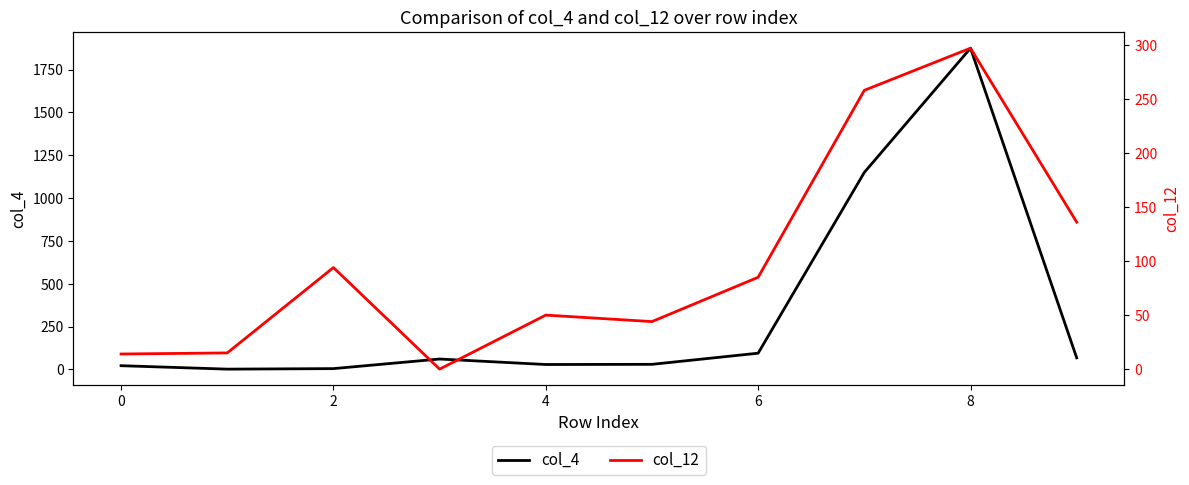

How many values in the col_12 series are below 85?

5